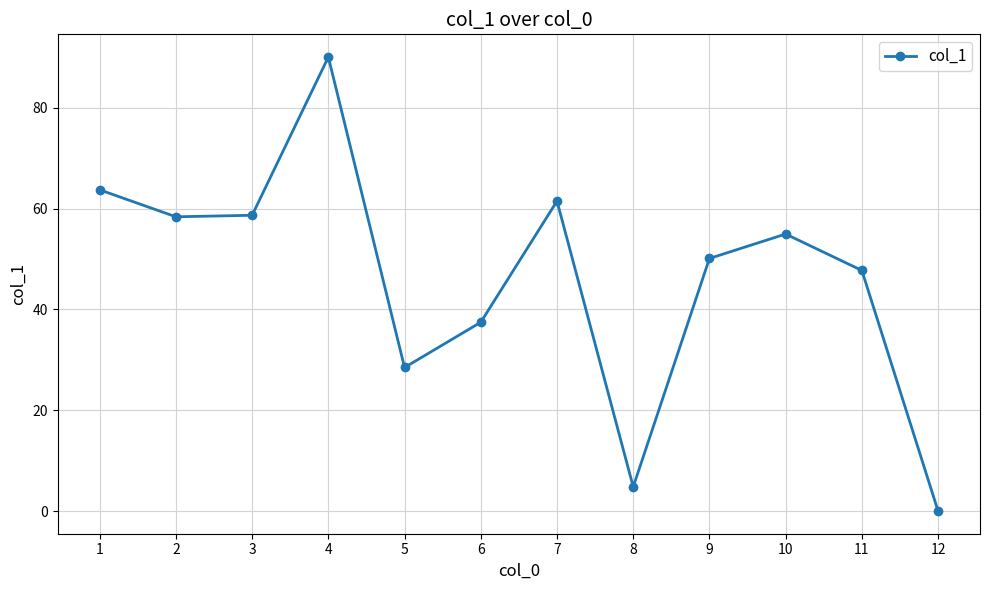

At which category does the chart reach its peak across all series?

4